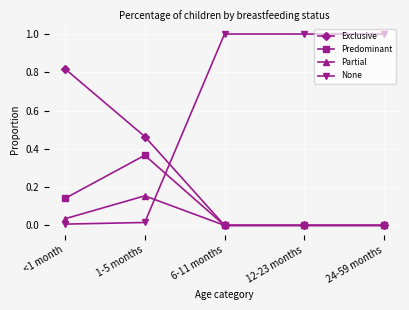

Is this an area chart (filled region under the line)?

No